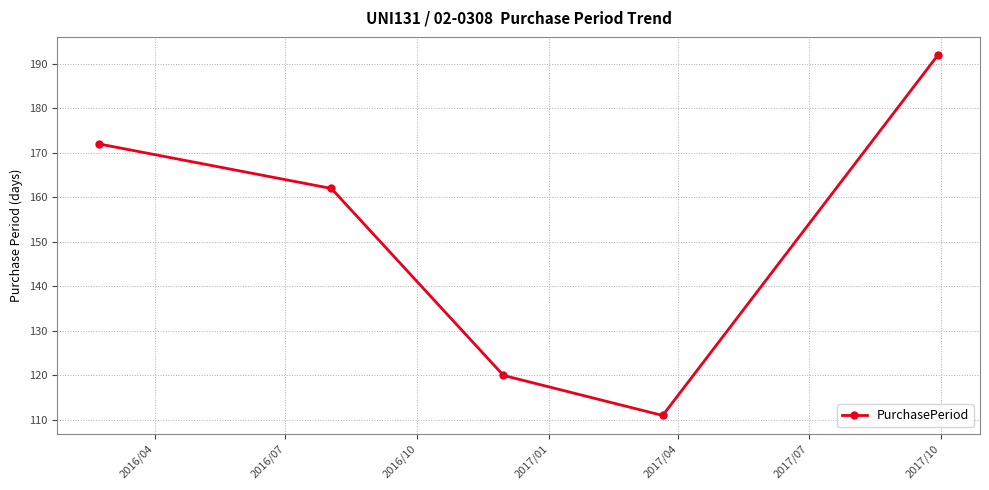

What is the maximum value shown in the chart?

192